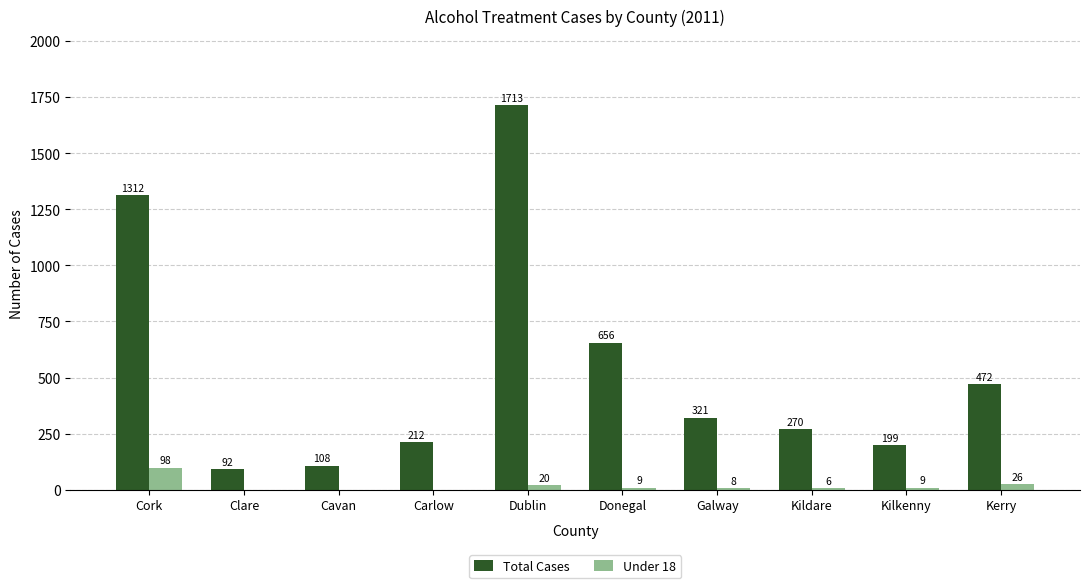

What is the approximate value of Under 18 at Donegal, to the nearest 5?

10